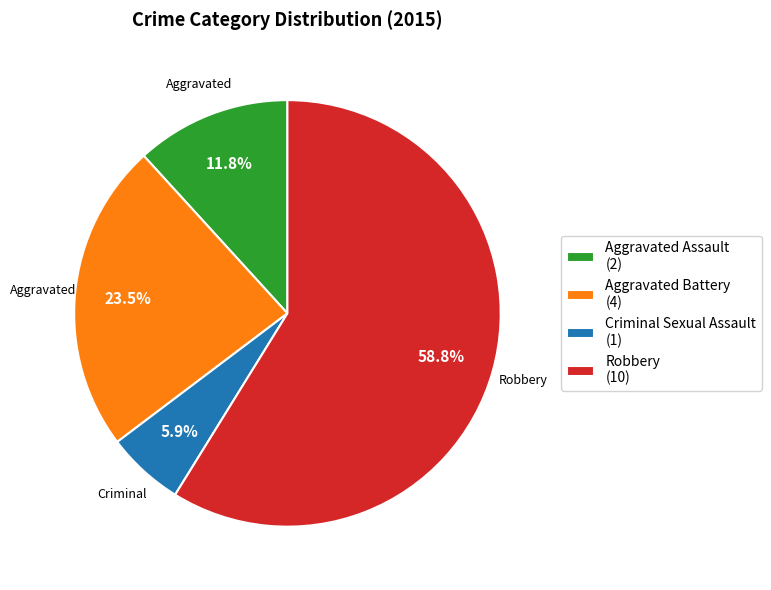

What percentage is the Aggravated Assault slice, to the nearest percent?

12%